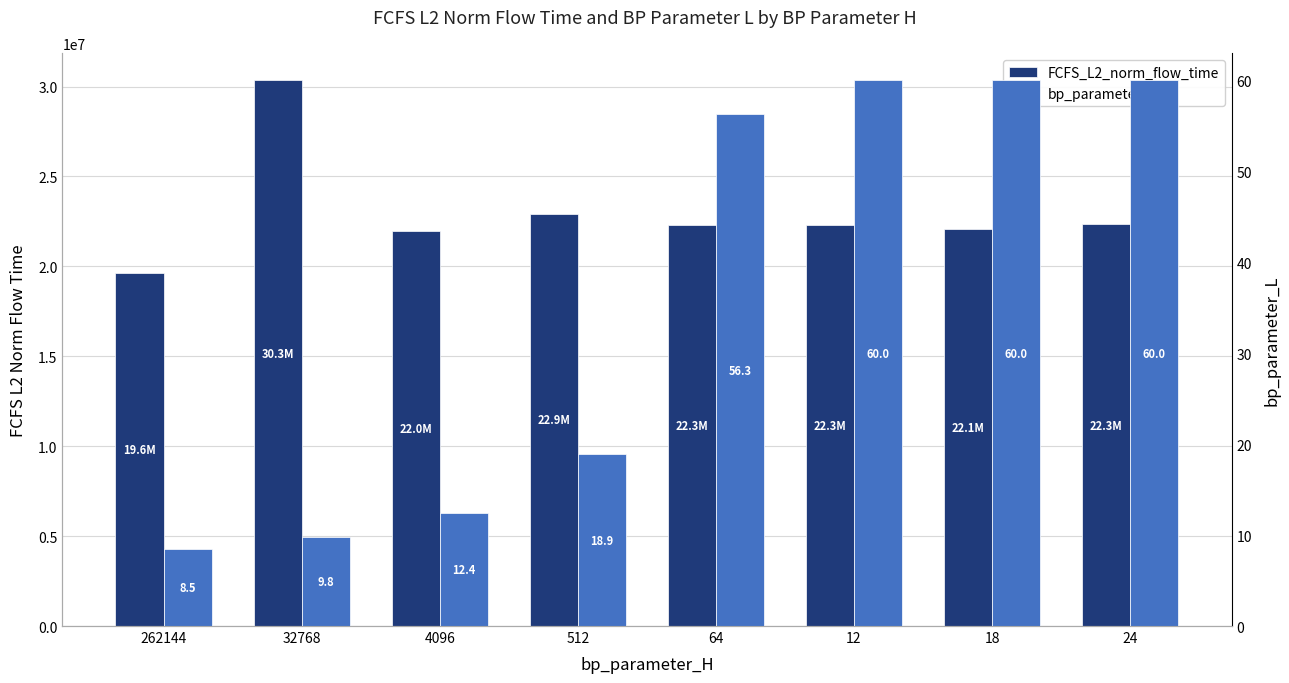

What is the difference between the maximum and minimum values in the FCFS_L2_norm_flow_time series?

10691438.3